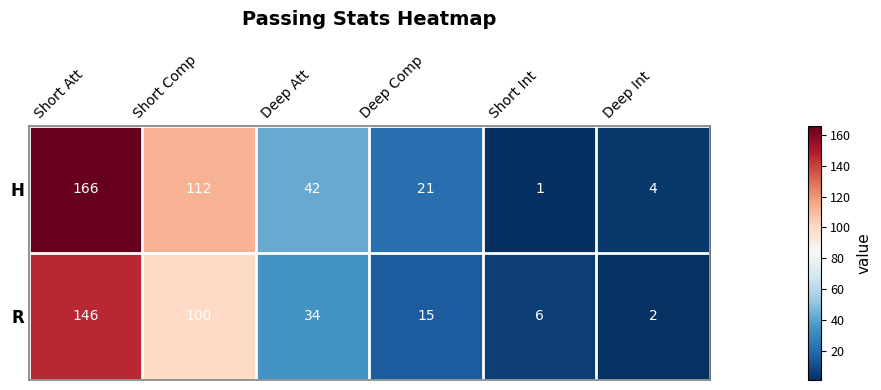

Which series has the widest spread of values?

H